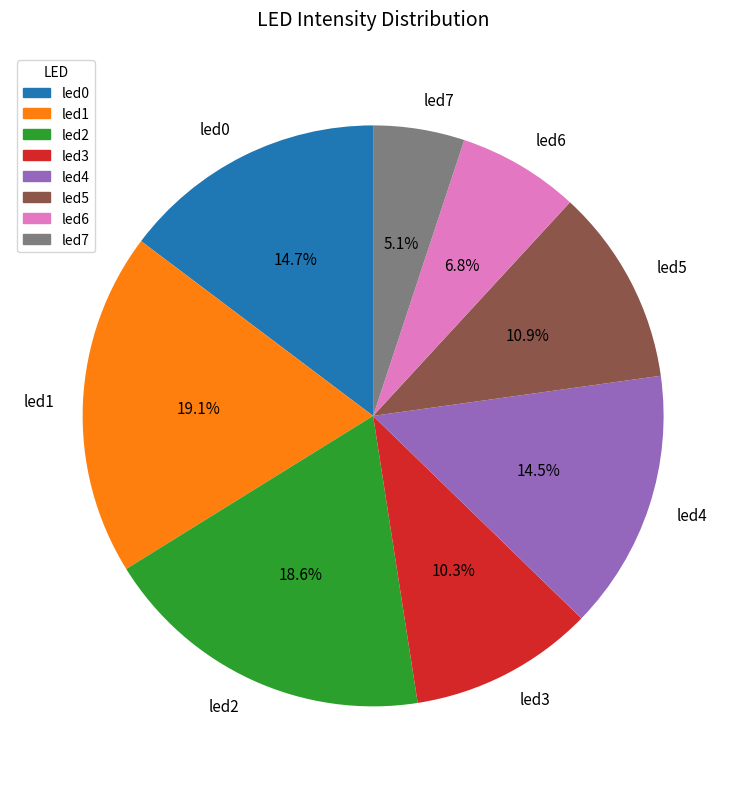

Which category has the smallest portion of the pie?

led7